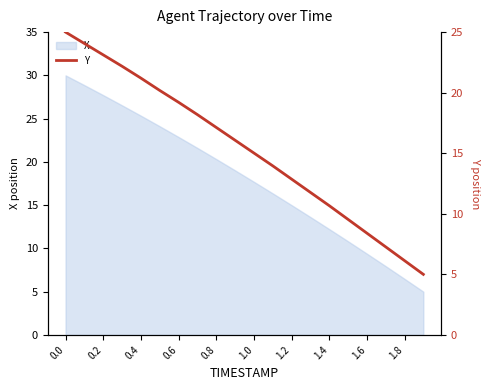

Is it true that X equals 44.3 at 0.0?

False